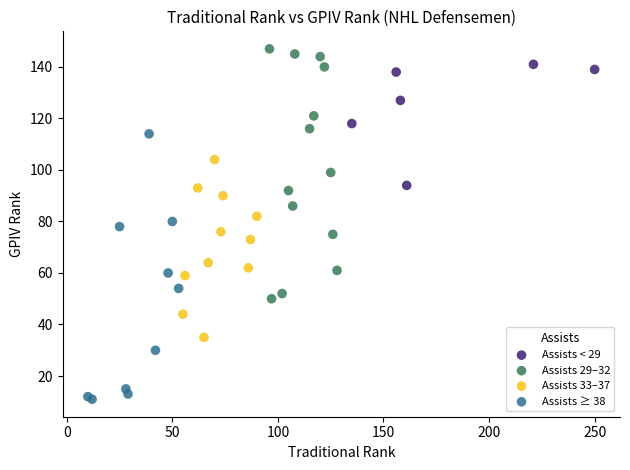

What are all the series names shown in the legend?

Assists < 29, Assists 29–32, Assists 33–37, Assists ≥ 38